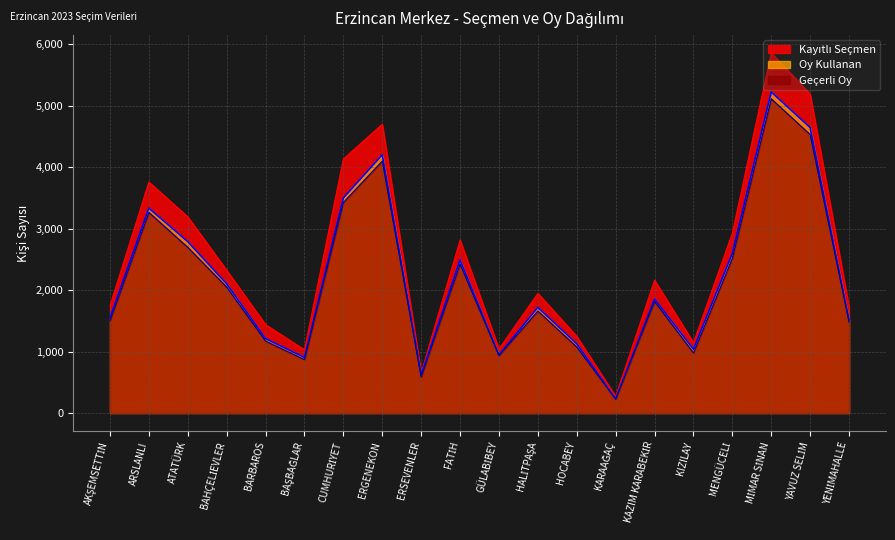

What is the minimum value shown in the chart?

224